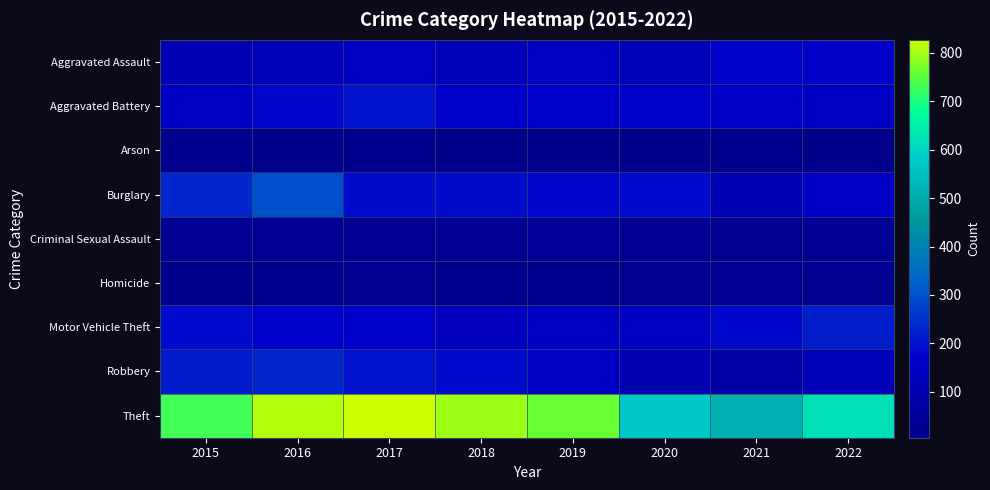

What is the total value across all series at 2020?

1352